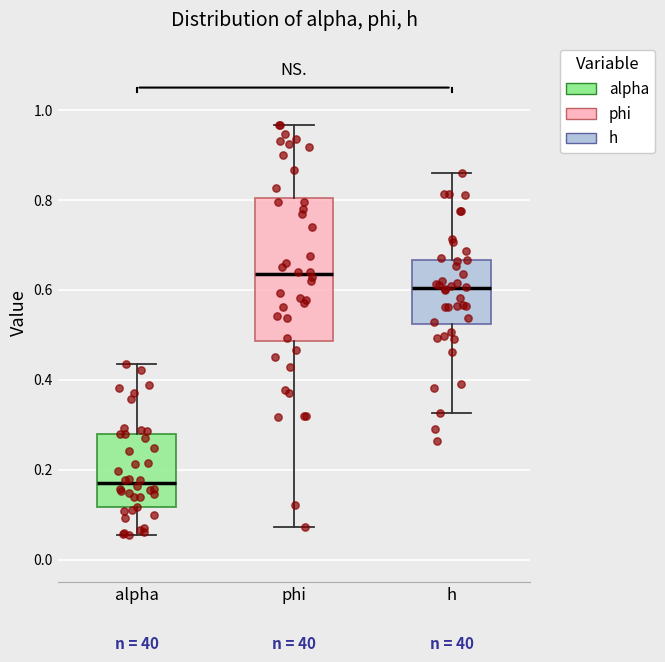

Reading left to right, transcribe this box plot: for each box, give where its median line is, the range the box spans, and where its two whiskers end, as read against the y-axis. The values are not printed on the chart, so give them approximately, as read against the axis.

alpha: median 0.18, box 0.12 to 0.28, whiskers 0.06 to 0.44
phi: median 0.64, box 0.48 to 0.80, whiskers 0.08 to 0.96
h: median 0.60, box 0.52 to 0.66, whiskers 0.32 to 0.86